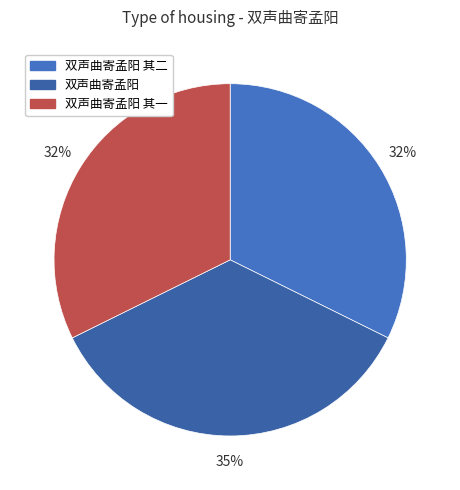

Does any single category account for the majority?

No